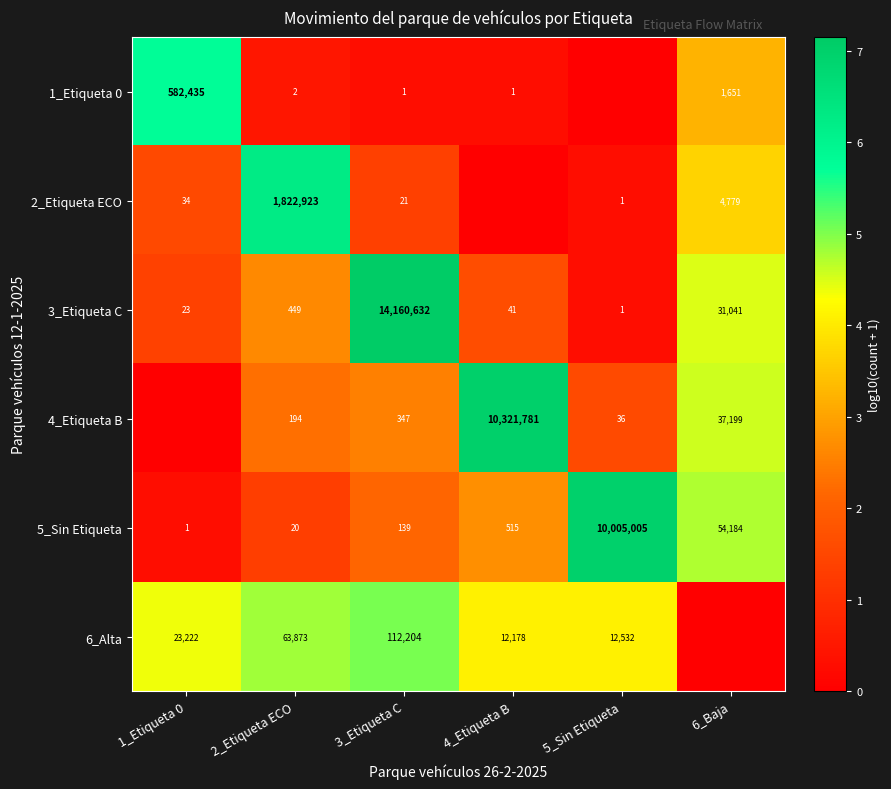

Rank the categories by 3_Etiqueta C value from lowest to highest.

5_Sin Etiqueta, 1_Etiqueta 0, 4_Etiqueta B, 2_Etiqueta ECO, 6_Baja, 3_Etiqueta C